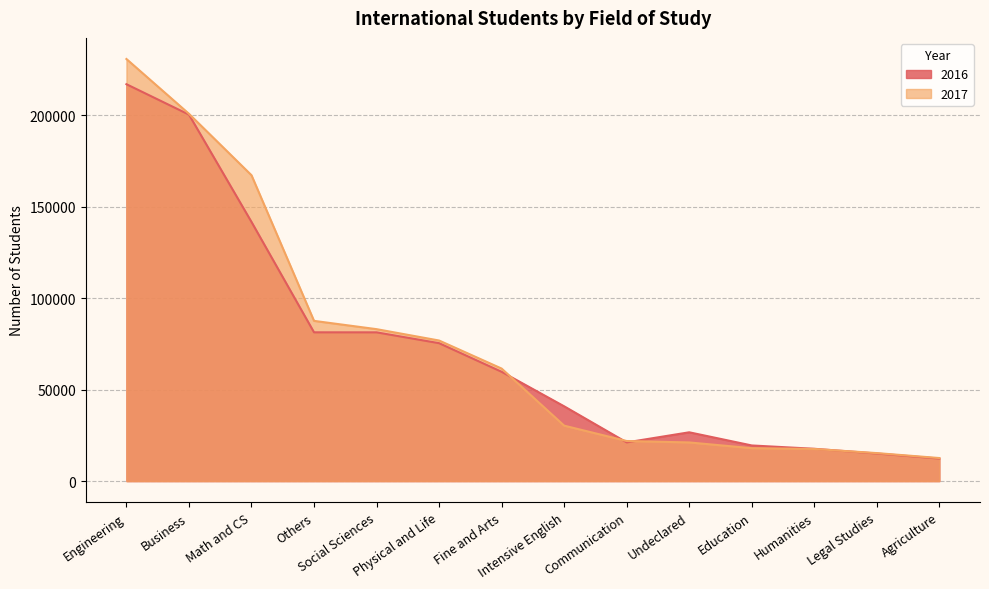

What is the difference between the 2016 values at Education and Undeclared?

7192